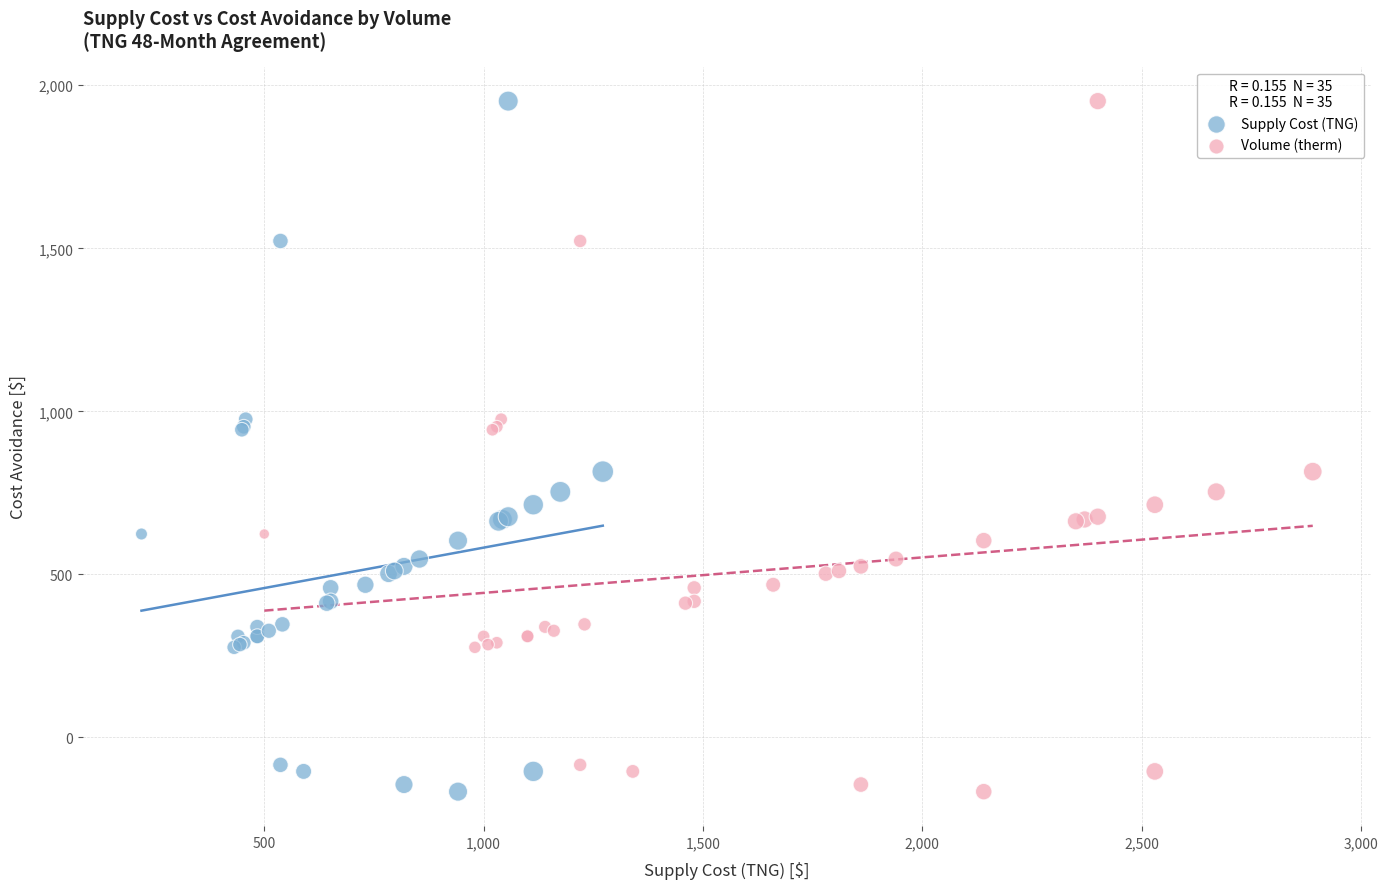

What are all the series names shown in the legend?

Supply Cost (TNG), Volume (therm)